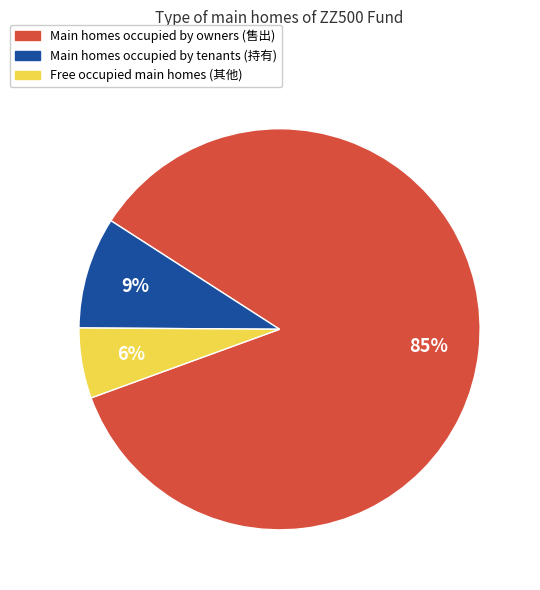

Does any single category account for the majority?

Yes